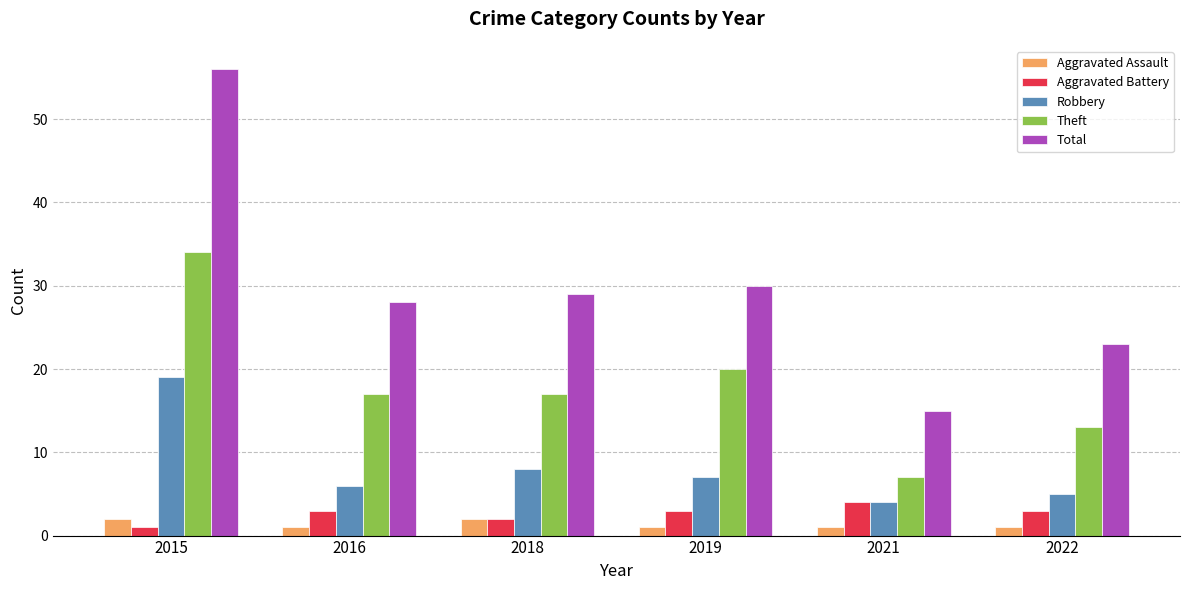

What are all the series names shown in the legend?

Aggravated Assault, Aggravated Battery, Robbery, Theft, Total